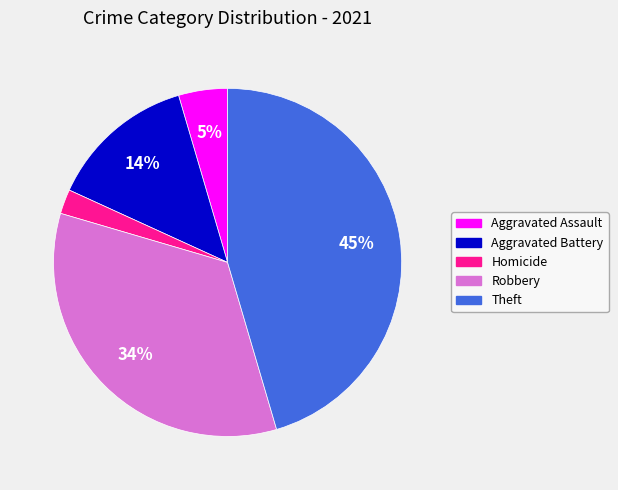

Is there a majority slice in this chart?

No